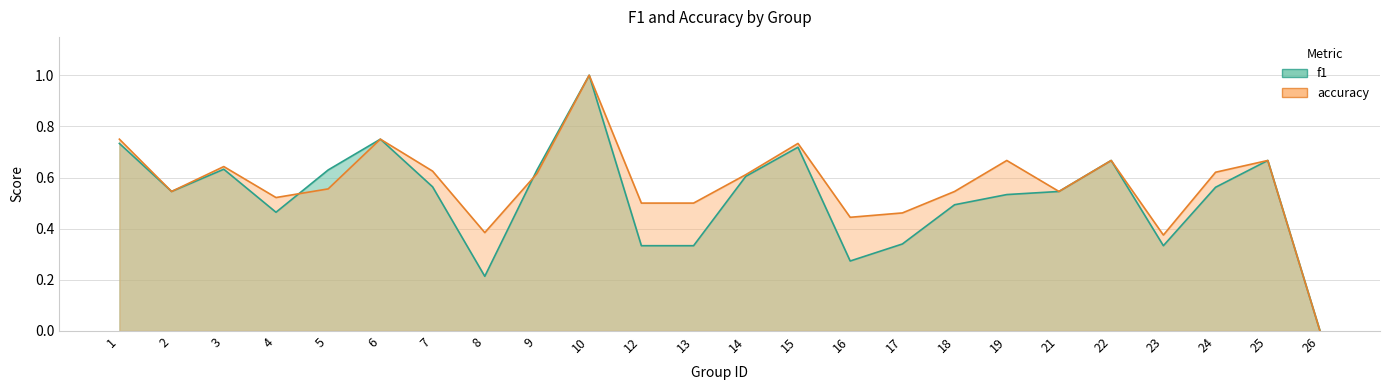

Reading left to right, list all the values displayed in this chart.

f1: 0.7	0.5	0.6	0.5	0.6	0.8	0.6	0.2	0.6	1.0	0.3	0.3	0.6	0.7	0.3	0.3	0.5	0.5	0.5	0.7	0.3	0.6	0.7	0.0
accuracy: 0.8	0.5	0.6	0.5	0.6	0.8	0.6	0.4	0.6	1.0	0.5	0.5	0.6	0.7	0.4	0.5	0.5	0.7	0.5	0.7	0.4	0.6	0.7	0.0